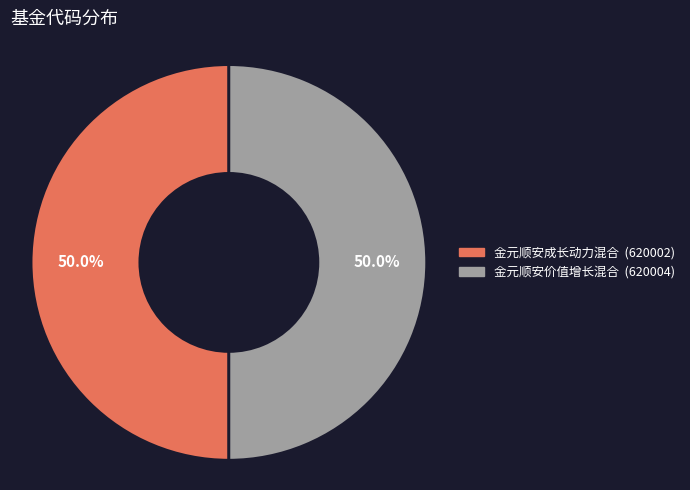

Approximately how many times larger is the value at 金元顺安价值增长混合 compared to 金元顺安成长动力混合?

1.0